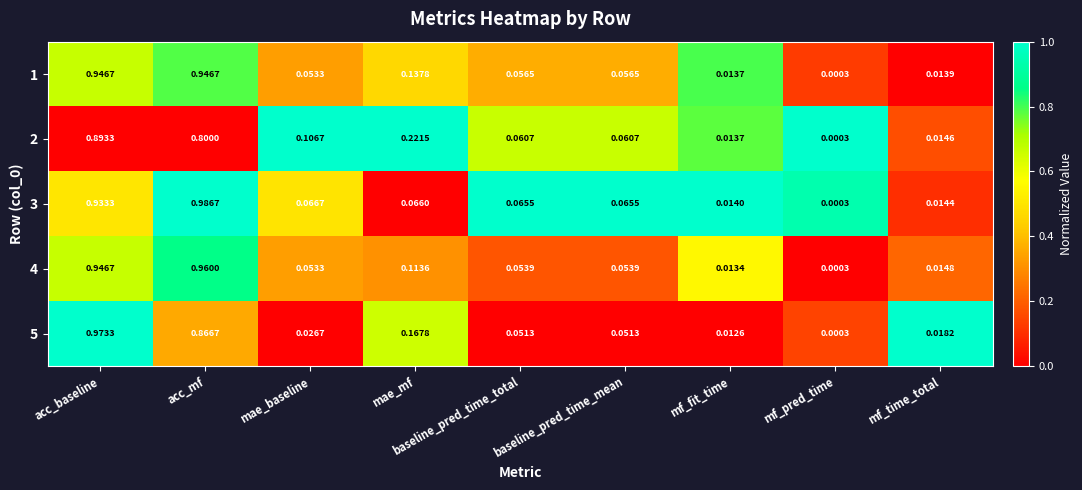

How many categories are shown in the chart?

9